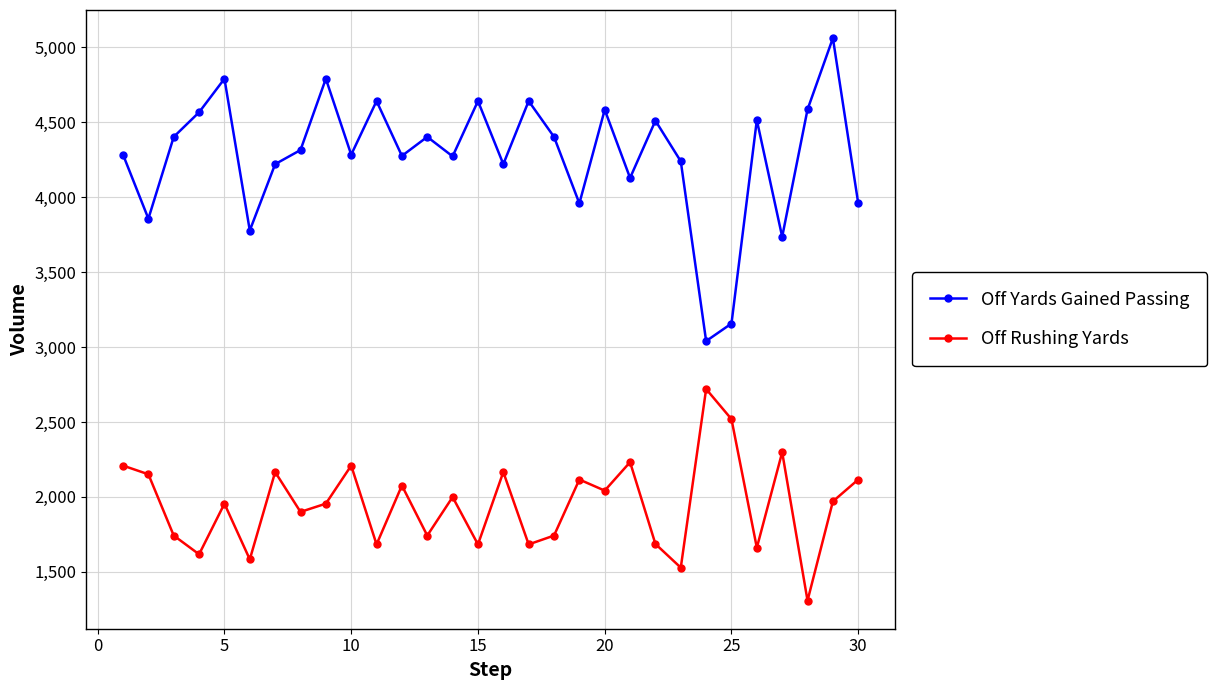

Is this an area chart (filled region under the line)?

No